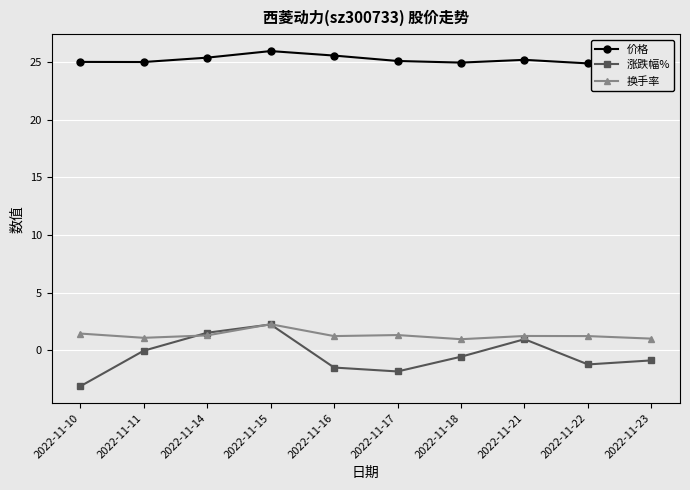

What is the smallest value displayed?

-3.1